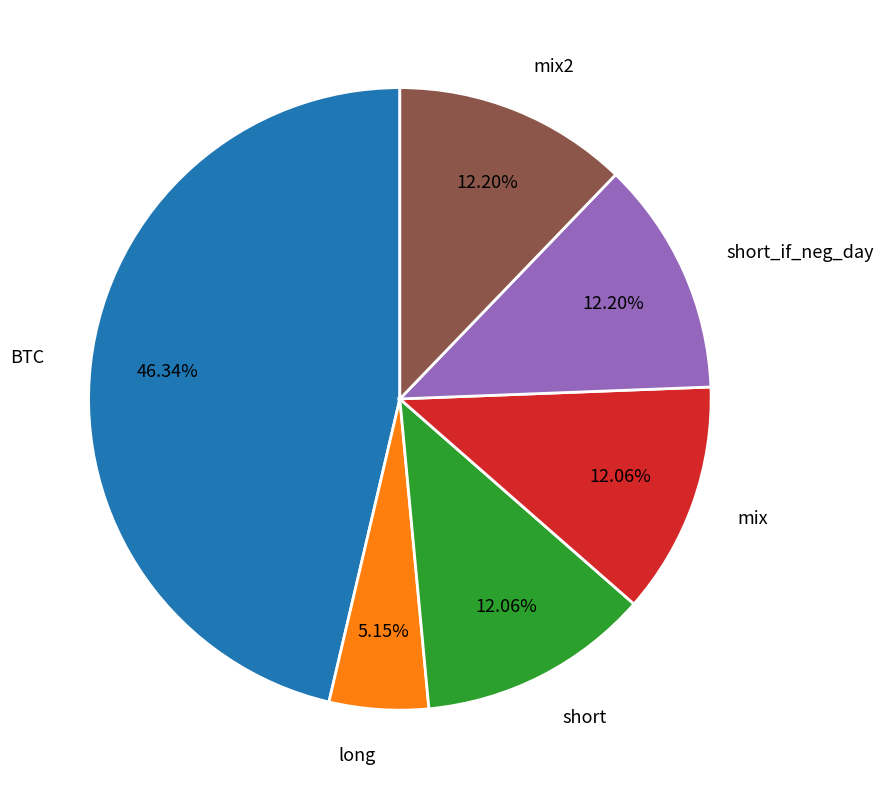

To the nearest percent, what portion does short represent?

12%